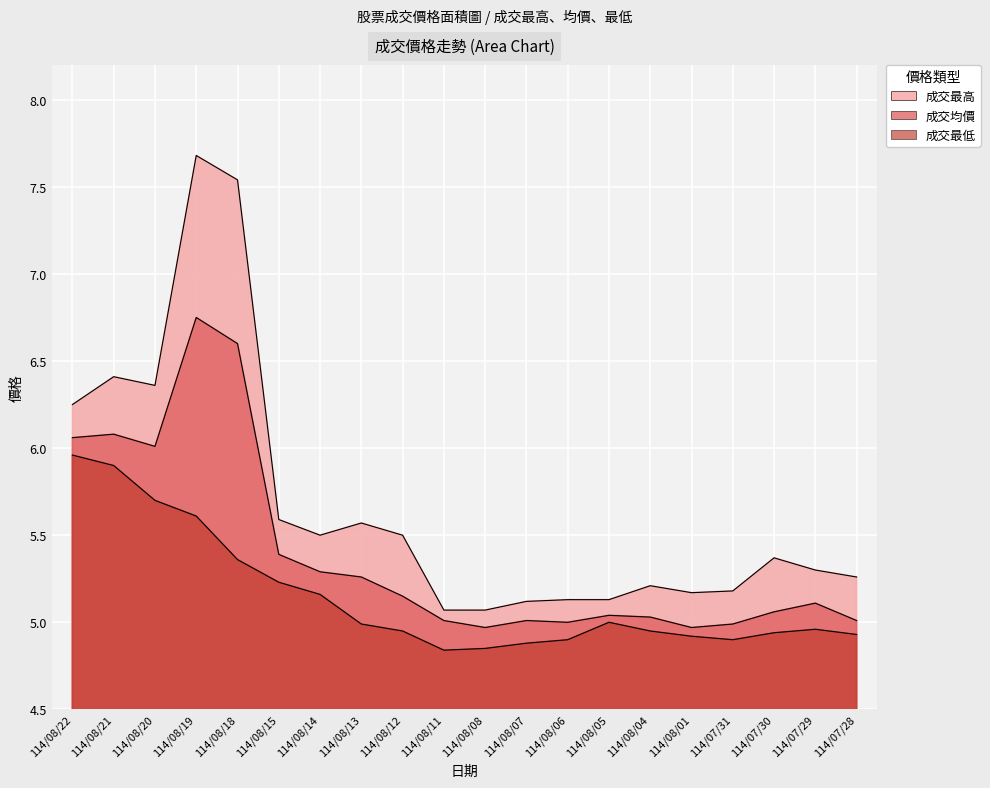

What is the sum of the 成交最高 values at 114/08/01 and 114/08/19?

12.8